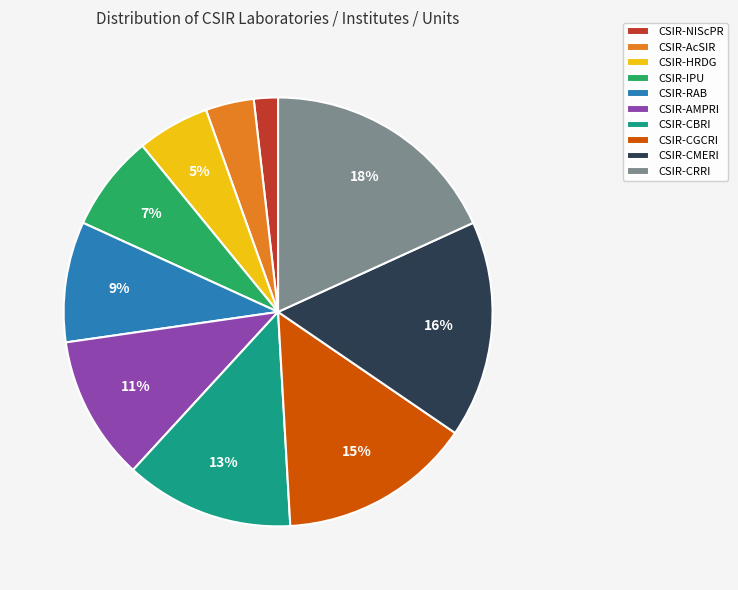

Which has a higher value, CSIR-CRRI or CSIR-CBRI?

CSIR-CRRI